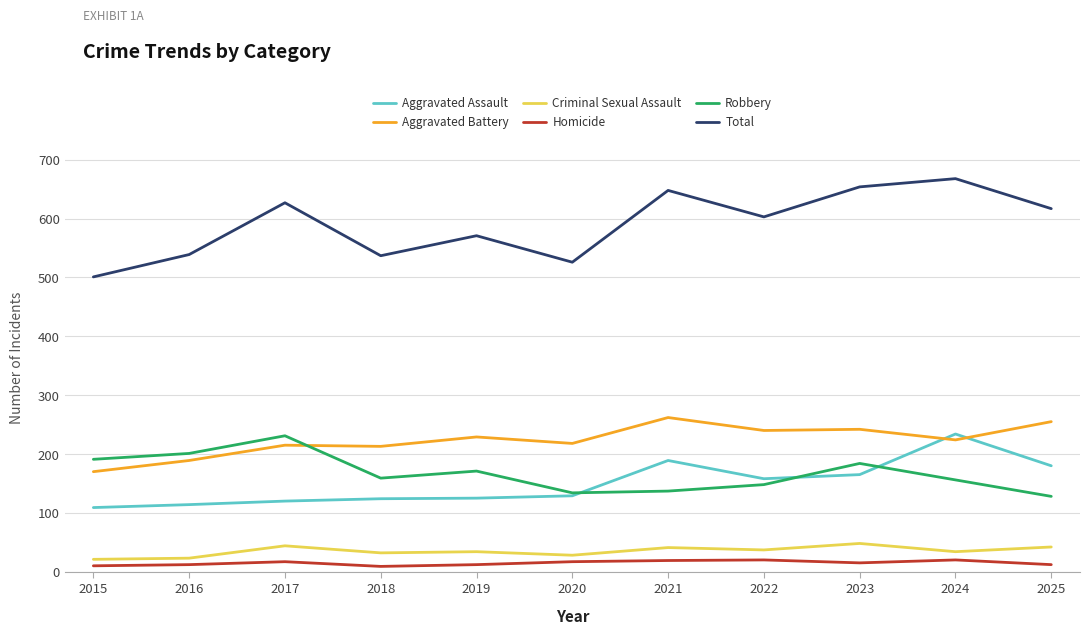

Which series has the largest total across all categories?

Total